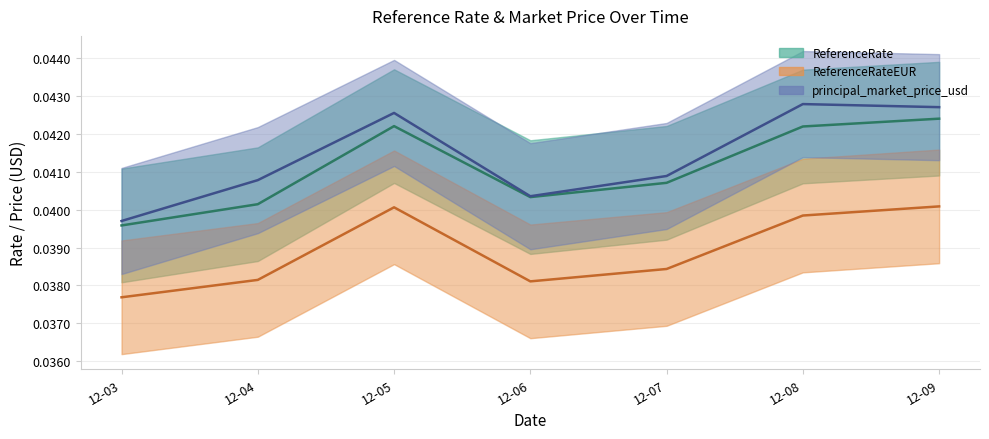

Between 12-03 and 12-05, which series saw the biggest shift?

principal_market_price_usd